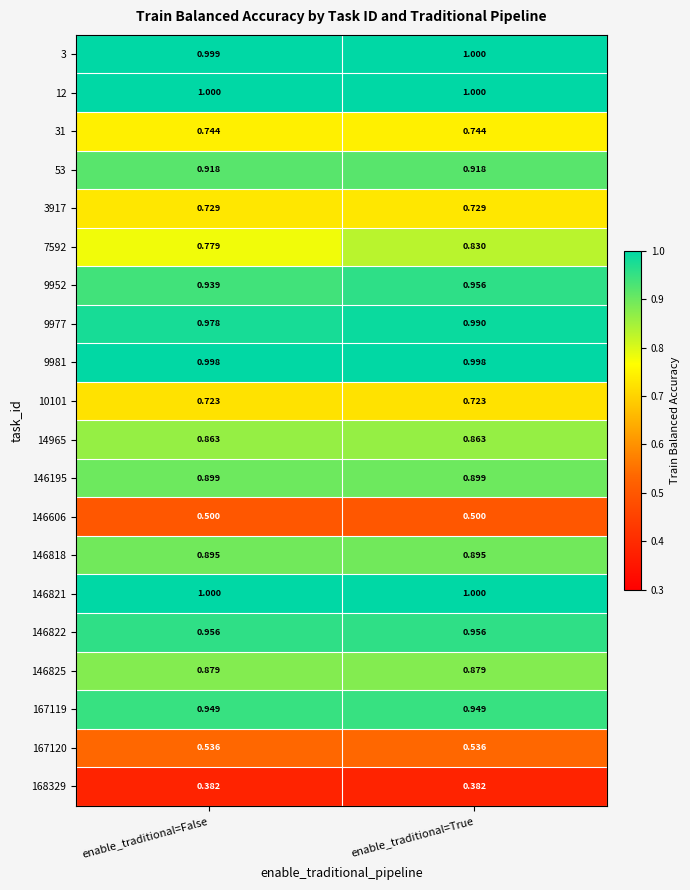

At which category is the sum across all series the highest?

enable_traditional=True